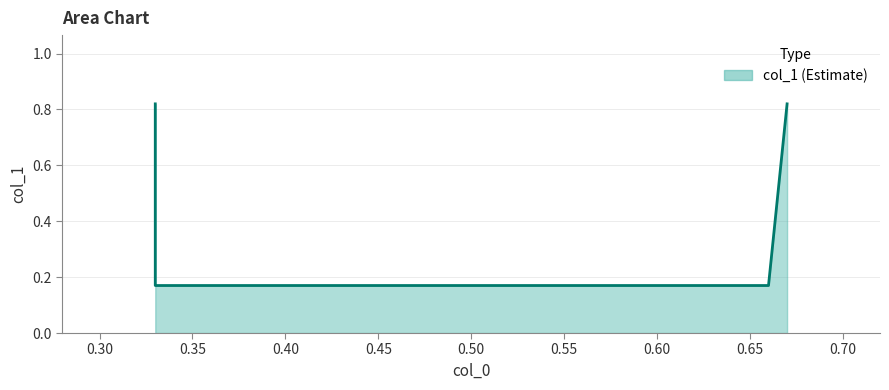

Does the chart display data point markers on the line(s)?

No